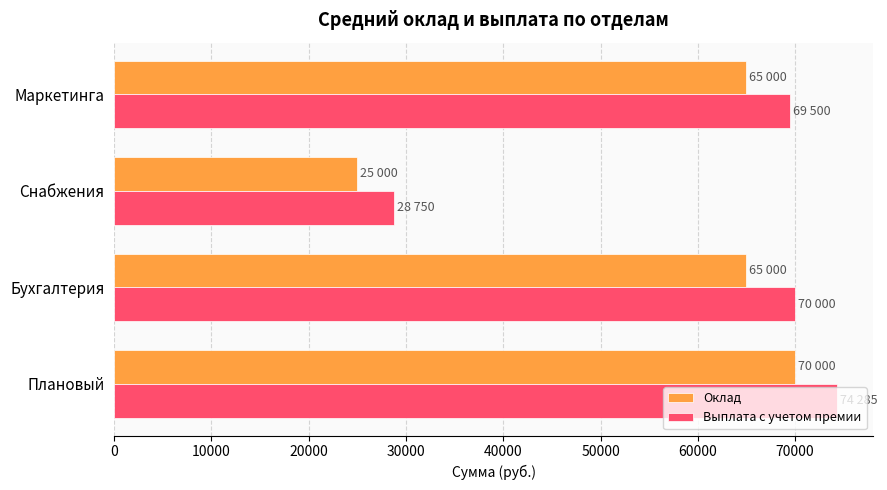

What is the sum of all Оклад values?

225000